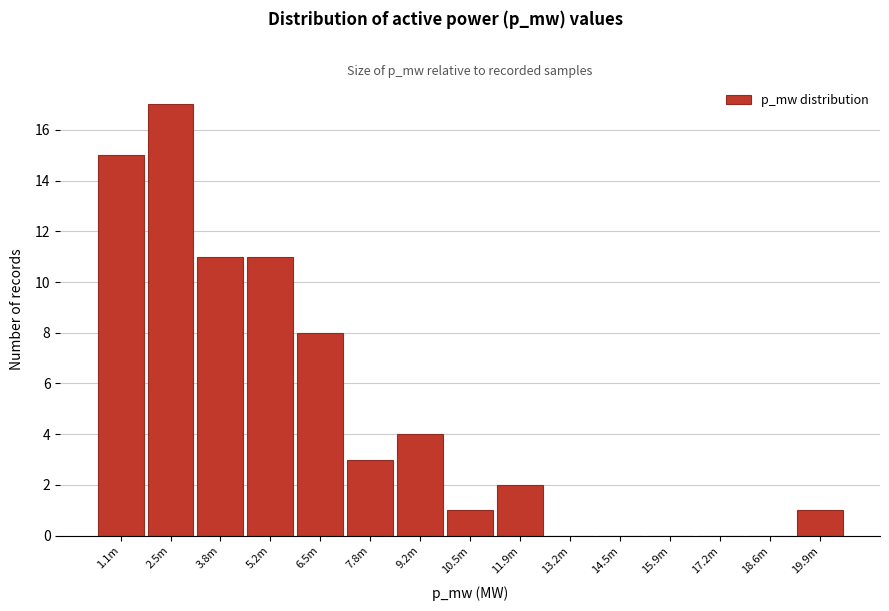

Reading left to right, list all the values displayed in this chart.

1.1m=15	2.5m=17	3.8m=11	5.2m=11	6.5m=8	7.8m=3	9.2m=4	10.5m=1	11.9m=2	13.2m=0	14.5m=0	15.9m=0	17.2m=0	18.6m=0	19.9m=1